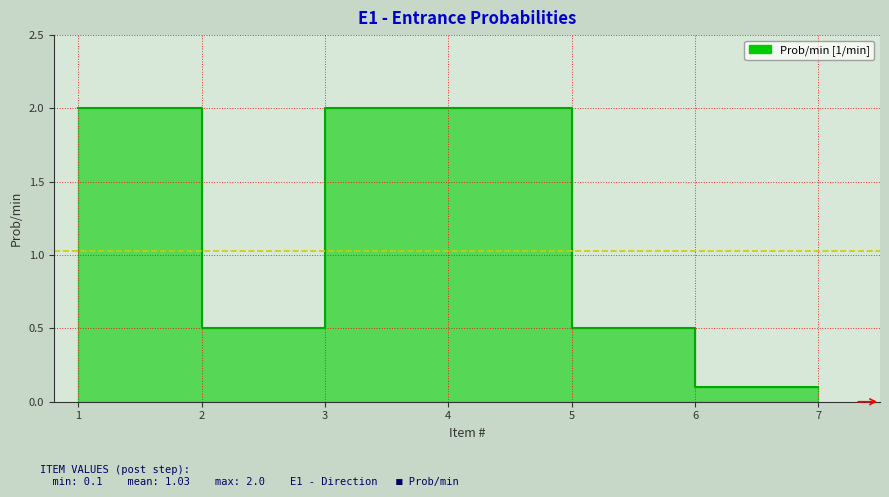

What value does the data have at 7?

0.1